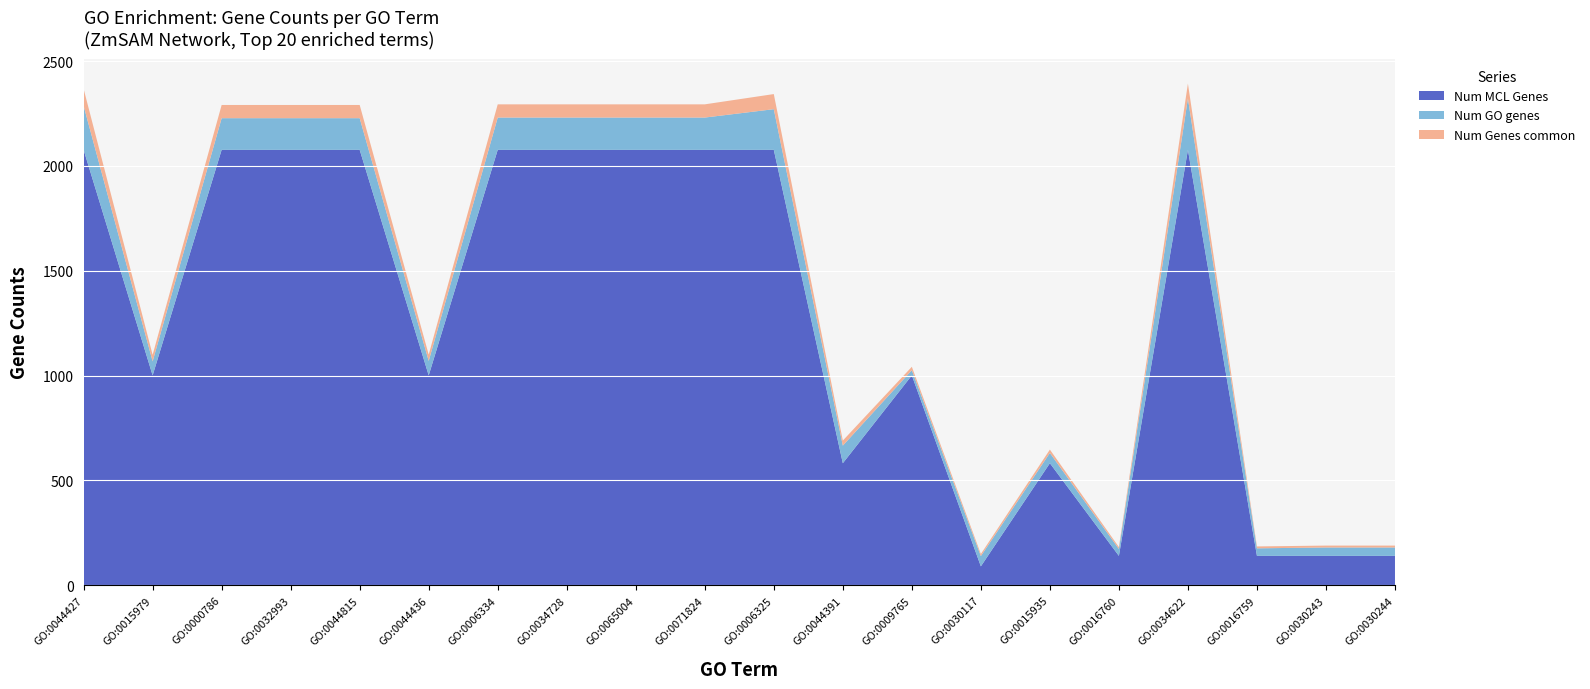

Reading left to right, transcribe all the data shown in this chart.

Num MCL Genes: GO:0044427=2077	GO:0015979=1001	GO:0000786=2077	GO:0032993=2077	GO:0044815=2077	GO:0044436=1001	GO:0006334=2077	GO:0034728=2077	GO:0065004=2077	GO:0071824=2077	GO:0006325=2077	GO:0044391=582	GO:0009765=1001	GO:0030117=90	GO:0015935=582	GO:0016760=140	GO:0034622=2077	GO:0016759=140	GO:0030243=140	GO:0030244=140
Num GO genes: GO:0044427=210	GO:0015979=67	GO:0000786=151	GO:0032993=151	GO:0044815=151	GO:0044436=69	GO:0006334=154	GO:0034728=154	GO:0065004=154	GO:0071824=154	GO:0006325=194	GO:0044391=84	GO:0009765=25	GO:0030117=49	GO:0015935=49	GO:0016760=33	GO:0034622=245	GO:0016759=36	GO:0030243=40	GO:0030244=40
Num Genes common: GO:0044427=81	GO:0015979=31	GO:0000786=63	GO:0032993=63	GO:0044815=63	GO:0044436=30	GO:0006334=63	GO:0034728=63	GO:0065004=63	GO:0071824=63	GO:0006325=72	GO:0044391=24	GO:0009765=16	GO:0030117=10	GO:0015935=16	GO:0016760=9	GO:0034622=71	GO:0016759=9	GO:0030243=9	GO:0030244=9